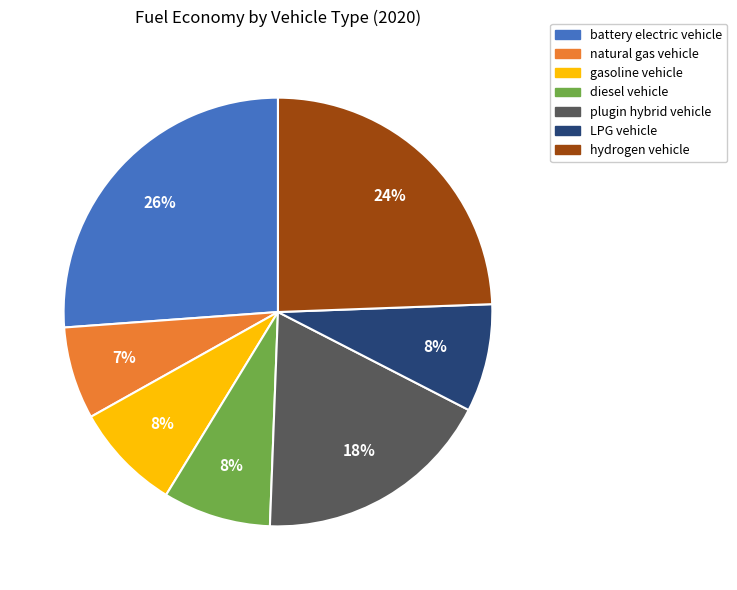

What is the smallest slice in the pie chart?

natural gas vehicle